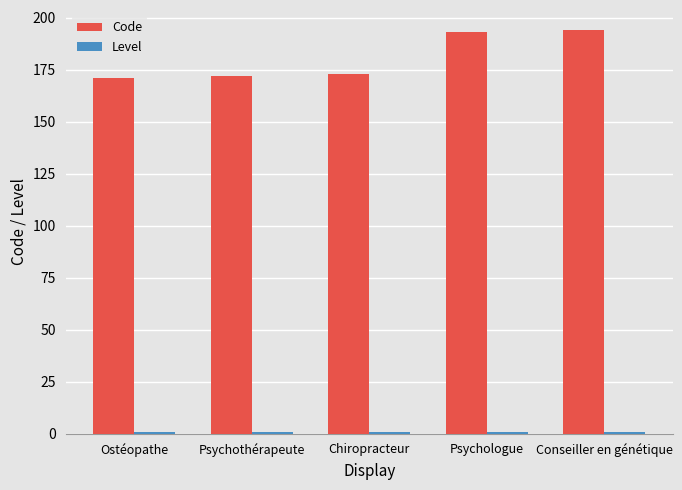

What is the average value of the Code series?

181